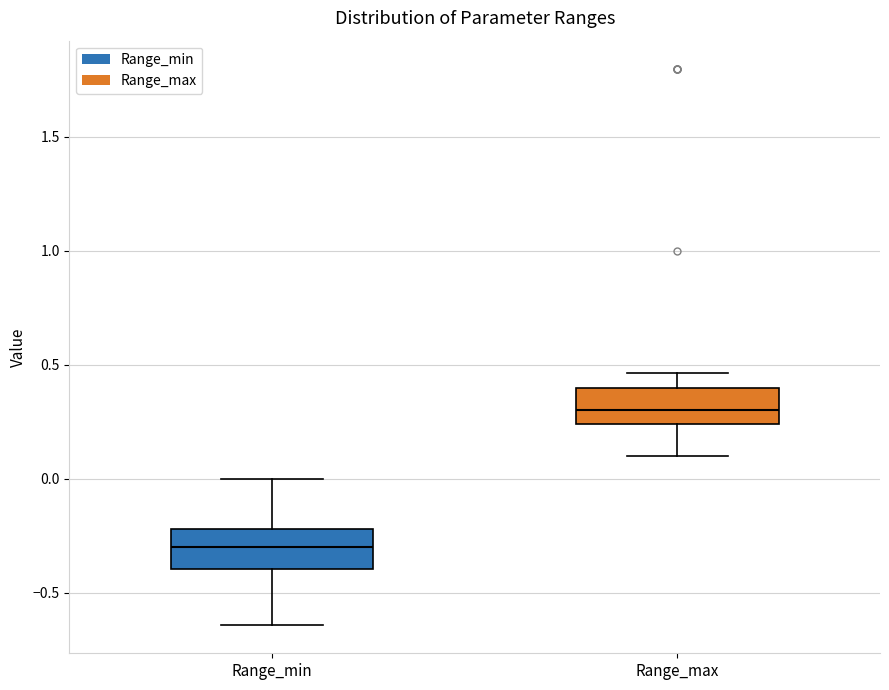

Reading left to right, transcribe this box plot: for each box, give where its median line is, the range the box spans, and where its two whiskers end, as read against the y-axis. The values are not printed on the chart, so give them approximately, as read against the axis.

Range_min: median -0.30, box -0.40 to -0.20, whiskers -0.65 to 0.00
Range_max: median 0.30, box 0.25 to 0.40, whiskers 0.10 to 0.45